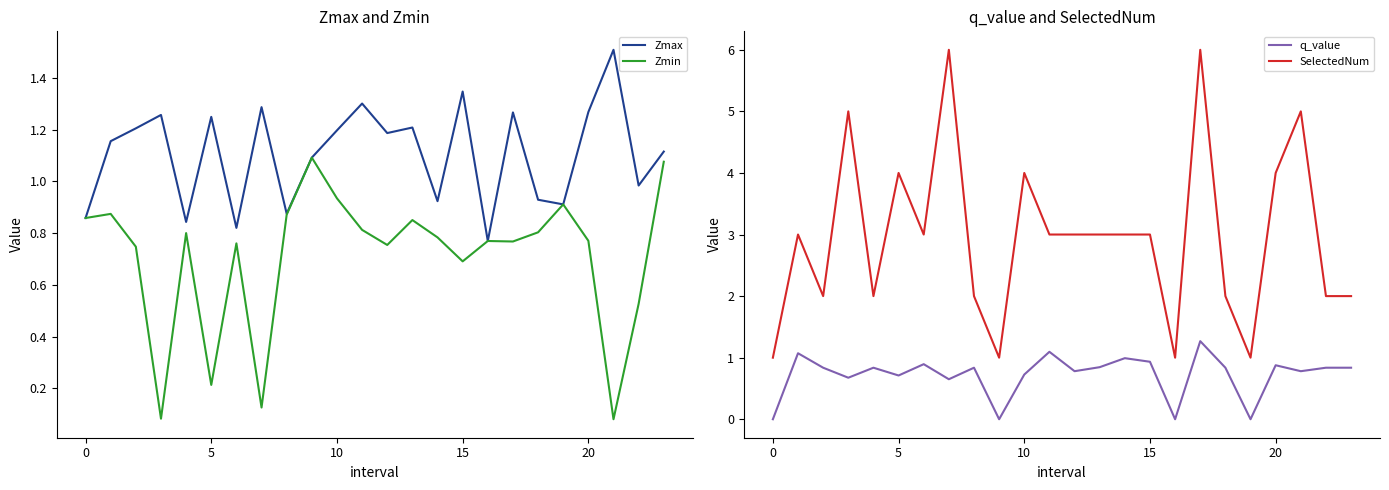

What is the average value of the Zmax series?

1.1